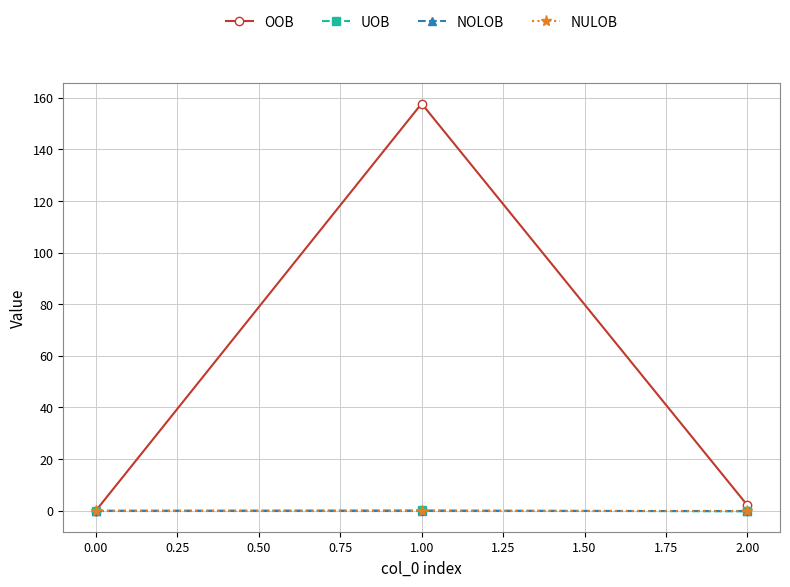

Is this an area chart (filled region under the line)?

No